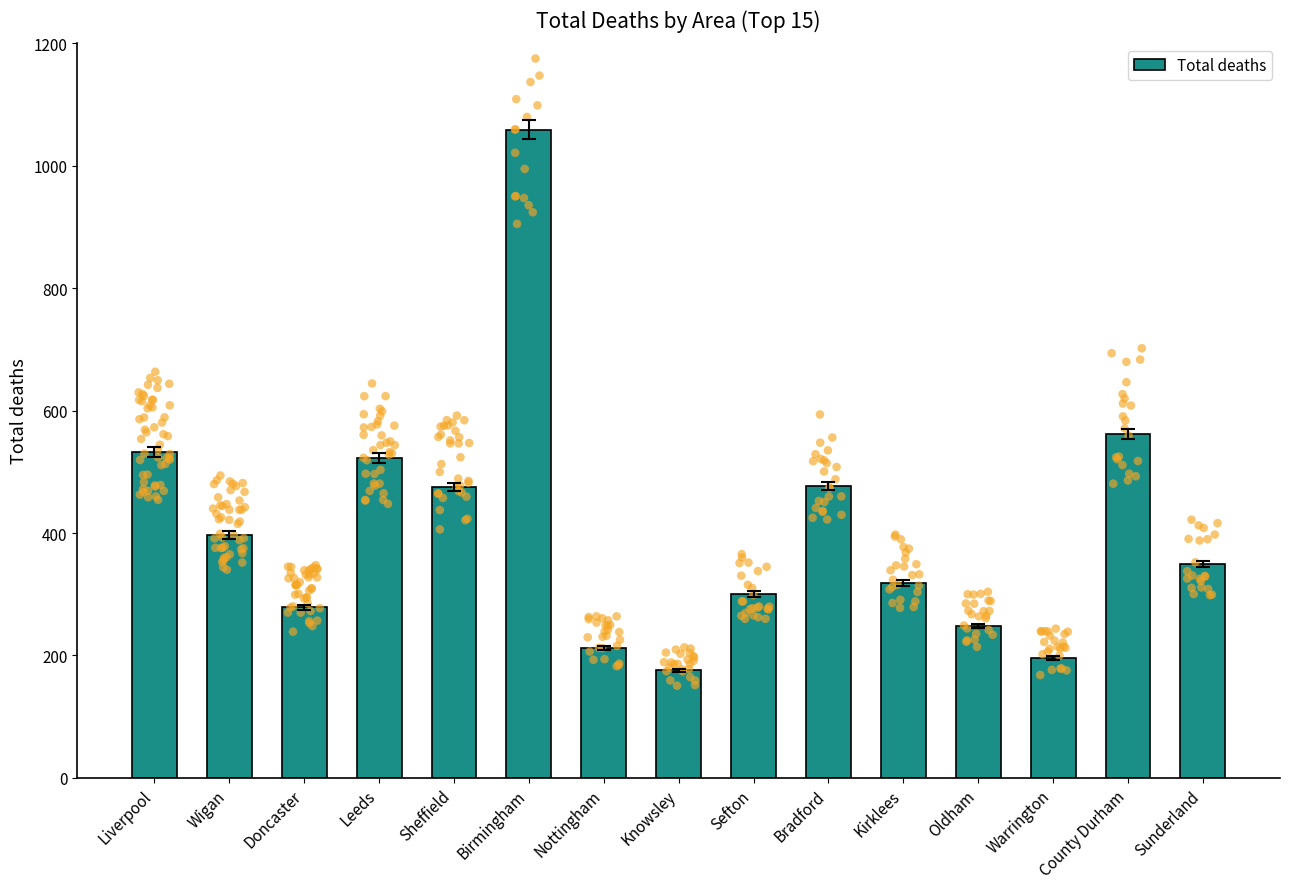

Which has a higher value, Knowsley or Bradford?

Bradford